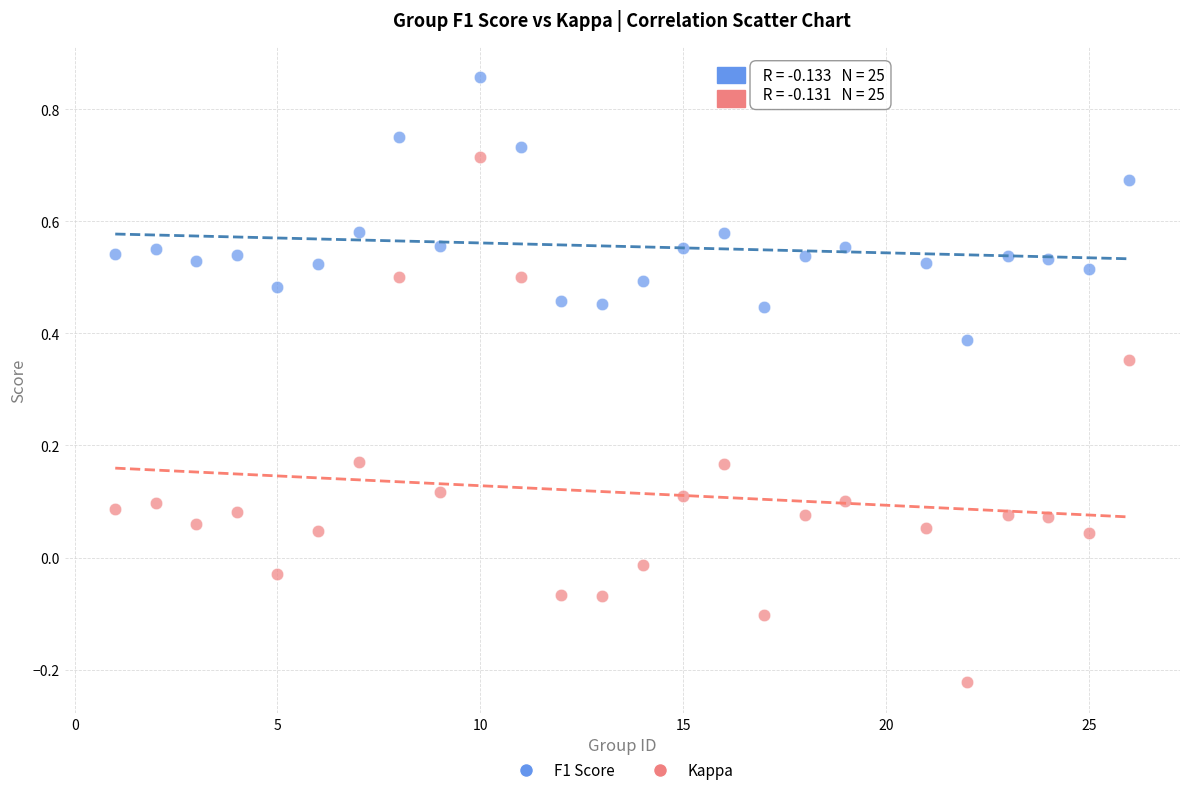

Which series reaches the minimum Y coordinate?

Kappa